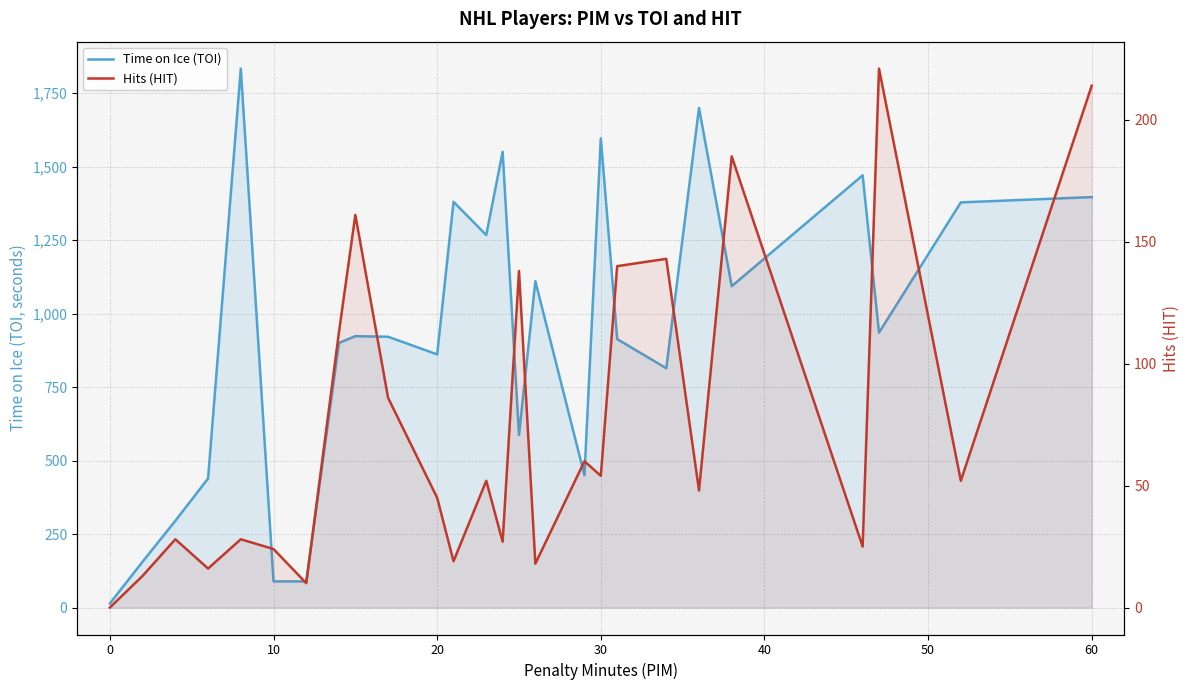

The value of Hits (HIT) at 10 is 39. True or false?

False